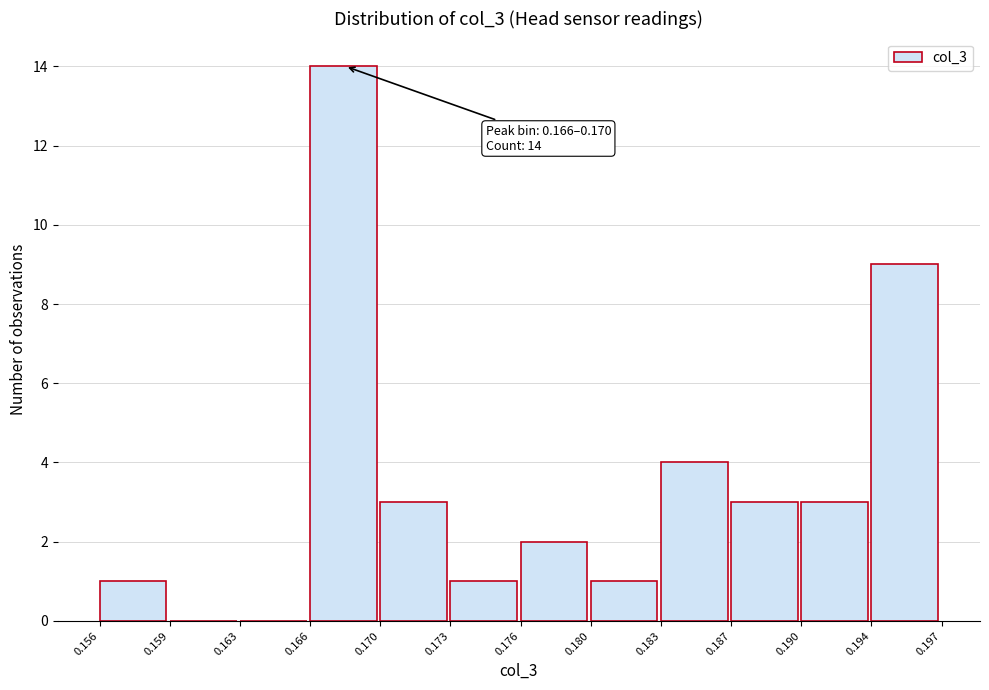

Reading left to right, list all the values displayed in this chart.

0.156=1	0.159=0	0.163=0	0.166=14	0.170=3	0.173=1	0.176=2	0.180=1	0.183=4	0.187=3	0.190=3	0.194=9